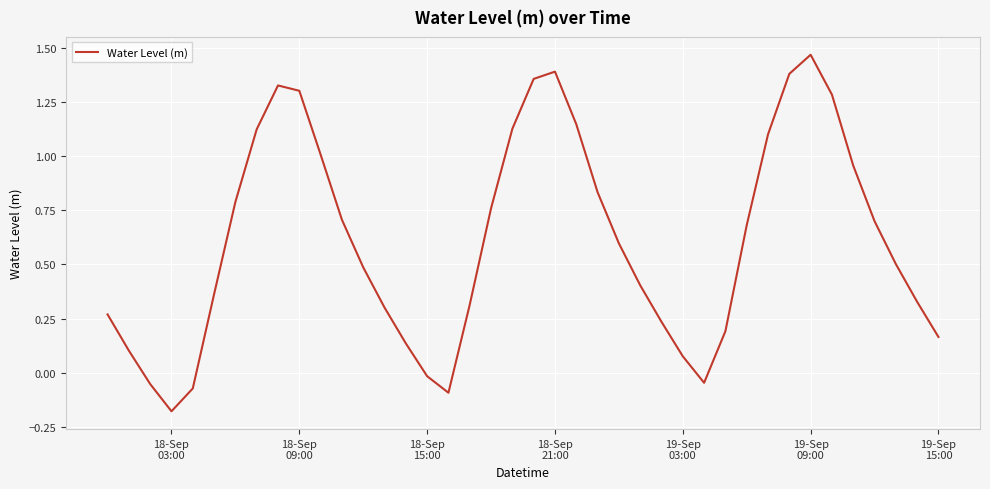

How many interior local valleys (lower than both neighbors) does the data have?

3